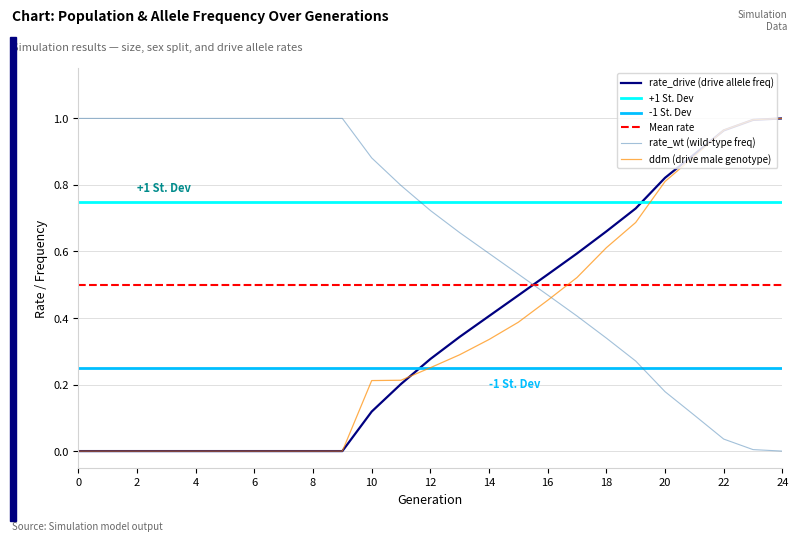

Reading left to right, what are all the values shown in this chart?

rate_wt: 1.0	1.0	1.0	1.0	1.0	1.0	1.0	1.0	1.0	1.0	0.9	0.8	0.7	0.7	0.6	0.5	0.5	0.4	0.3	0.3	0.2	0.1	0.0	0.0	0.0
rate_drive: 0.0	0.0	0.0	0.0	0.0	0.0	0.0	0.0	0.0	0.0	0.1	0.2	0.3	0.3	0.4	0.5	0.5	0.6	0.7	0.7	0.8	0.9	1.0	1.0	1.0
ddm: 0.0	0.0	0.0	0.0	0.0	0.0	0.0	0.0	0.0	0.0	0.2	0.2	0.3	0.3	0.3	0.4	0.5	0.5	0.6	0.7	0.8	0.9	1.0	1.0	1.0